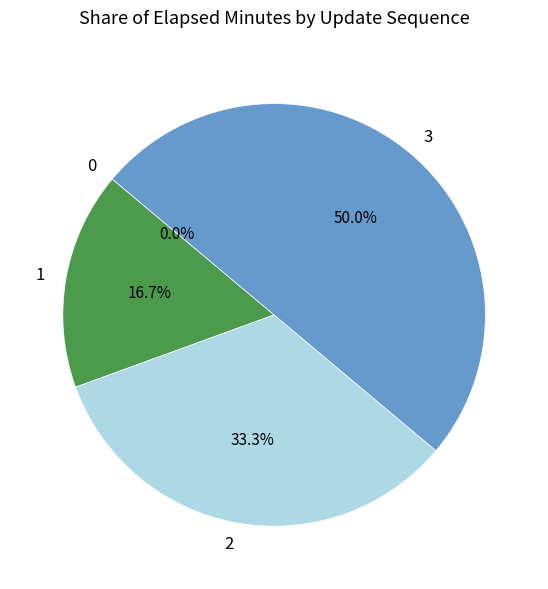

How many slices are in this pie chart?

4